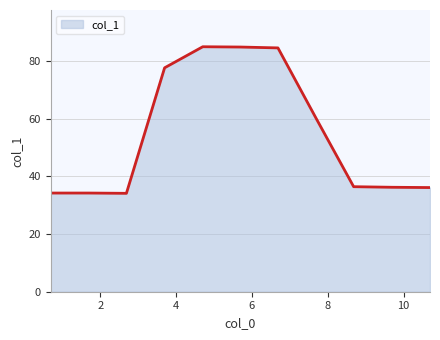

Does the chart display data point markers on the line(s)?

No